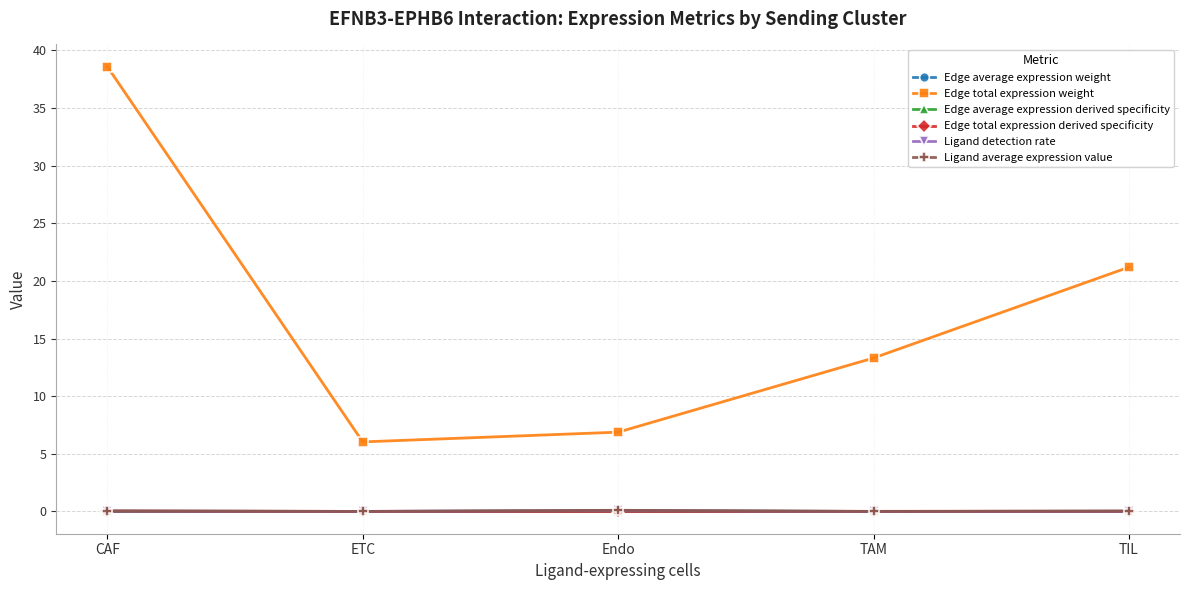

How many lines are shown in the chart?

6